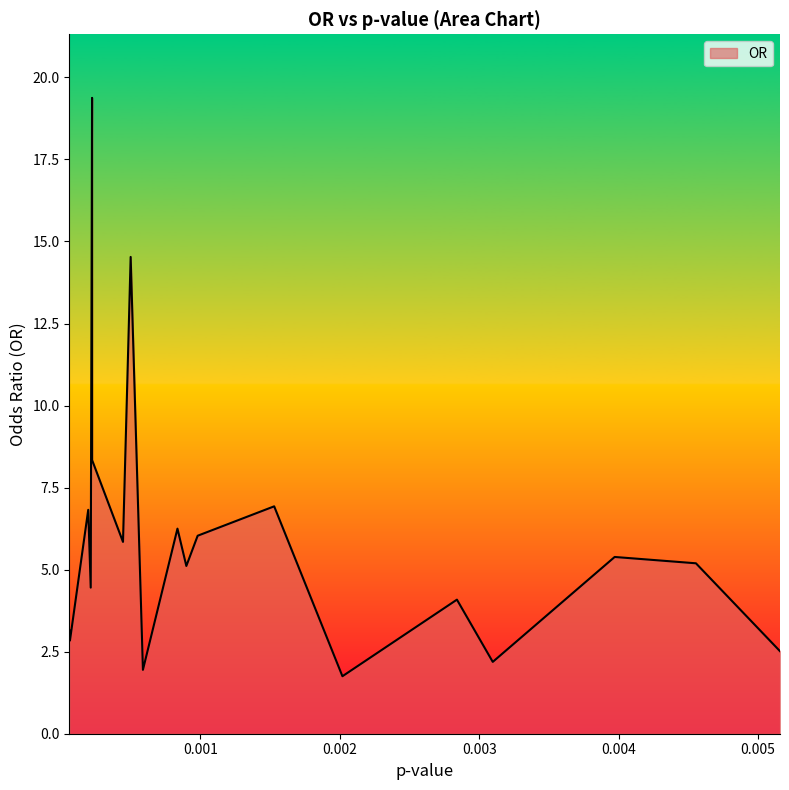

Reading left to right, transcribe all the data shown in this chart.

6.165177537350154e-05=3.2	6.560665775409711e-05=2.8	0.00019660016643680835=6.8	0.0002145005546490003=4.5	0.00022417208215651515=19.4	0.00022451155278140162=8.3	0.00044592647484739857=5.8	0.0005008650761162525=14.5	0.0005888689824892268=1.9	0.0008364226800882938=6.2	0.0009001354567084925=5.1	0.0009813261413525963=6.0	0.0015299390543555=6.9	0.0020194311389404667=1.8	0.0028404107634578883=4.1	0.0030974016909298234=2.2	0.003971487553331322=5.4	0.003971487553331322=5.4	0.004554147729035762=5.2	0.005156982749098269=2.5